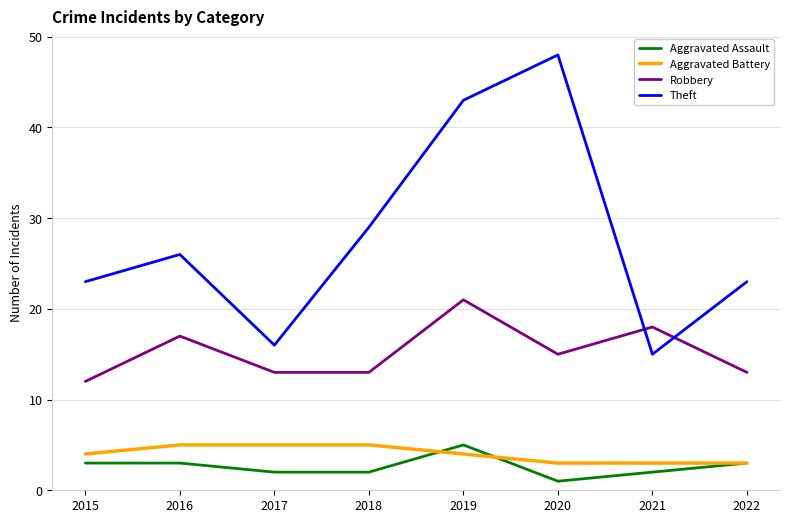

What is the approximate value of Theft at 2016, to the nearest 10?

30